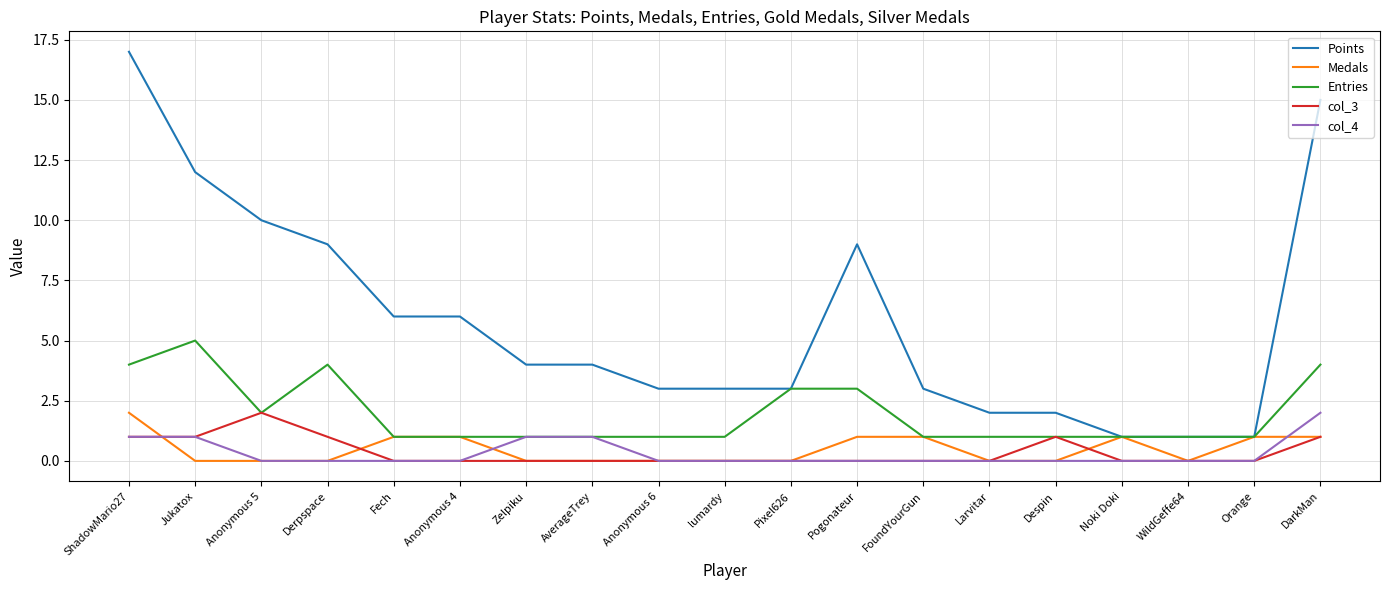

True or false: Points and col_3 cross at least once.

False